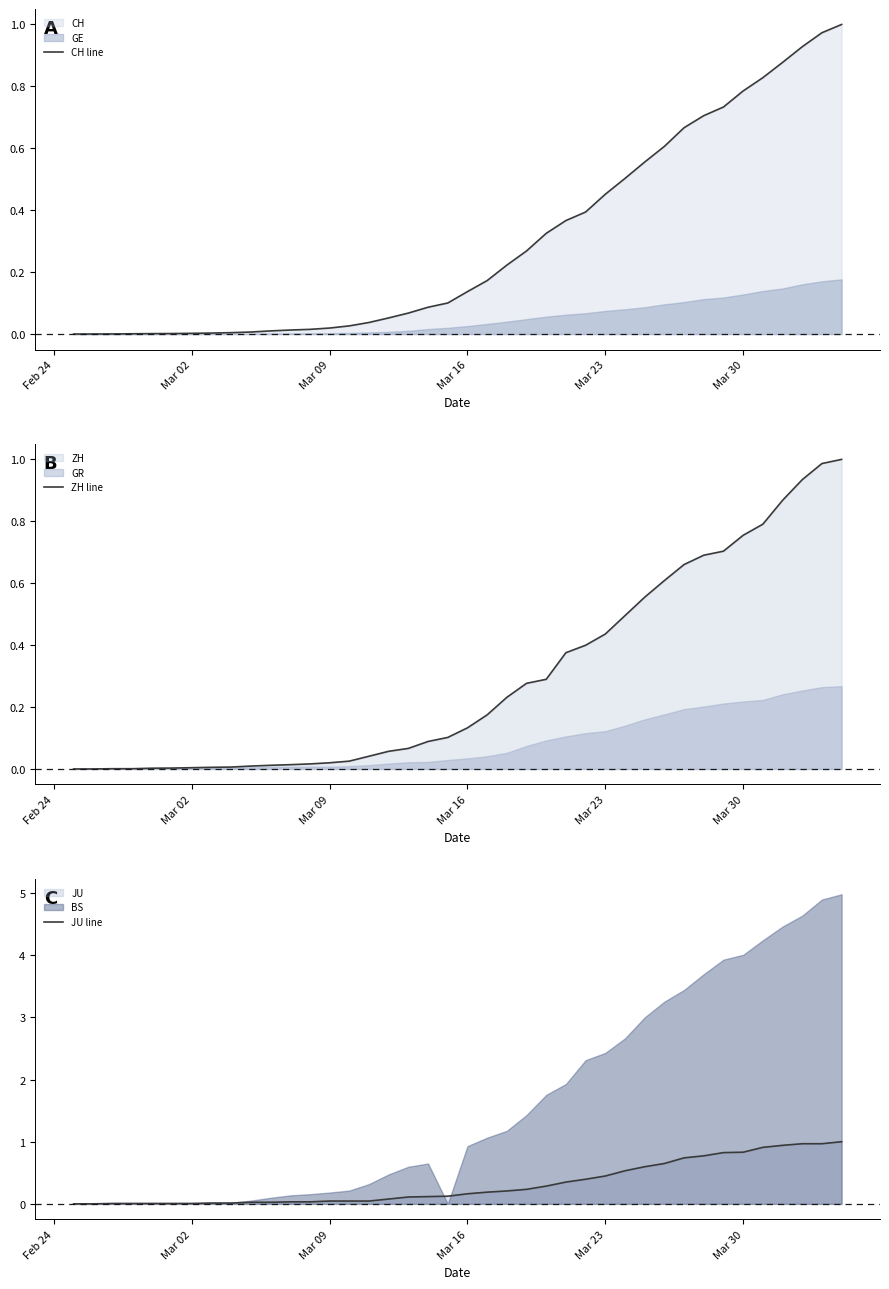

Does the chart display data point markers on the line(s)?

No